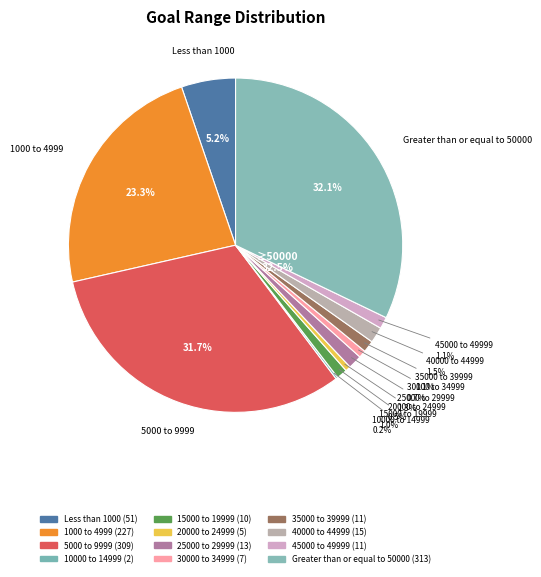

Which slice is the largest?

Greater than or equal to 50000